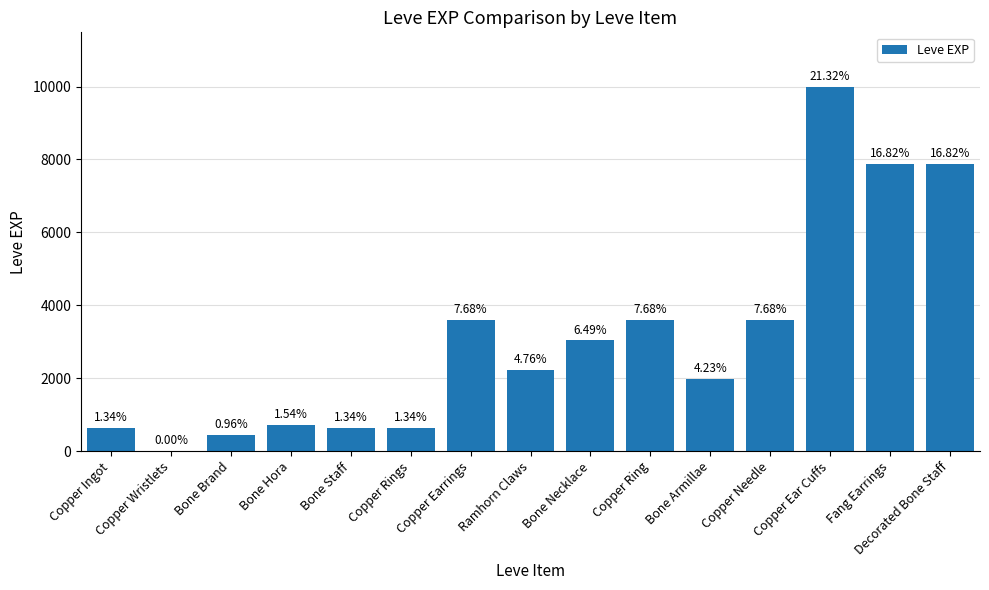

List the labels in order of value, smallest first.

Copper Wristlets, Bone Brand, Copper Ingot, Bone Staff, Copper Rings, Bone Hora, Bone Armillae, Ramhorn Claws, Bone Necklace, Copper Earrings, Copper Ring, Copper Needle, Fang Earrings, Decorated Bone Staff, Copper Ear Cuffs